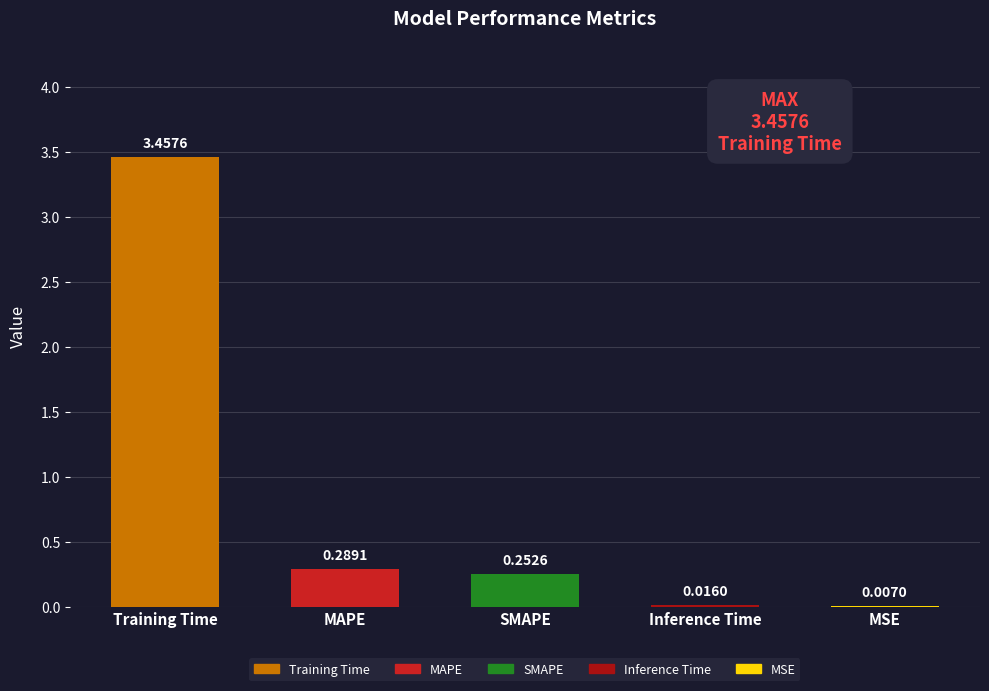

Which has a higher value, MAPE or SMAPE?

MAPE